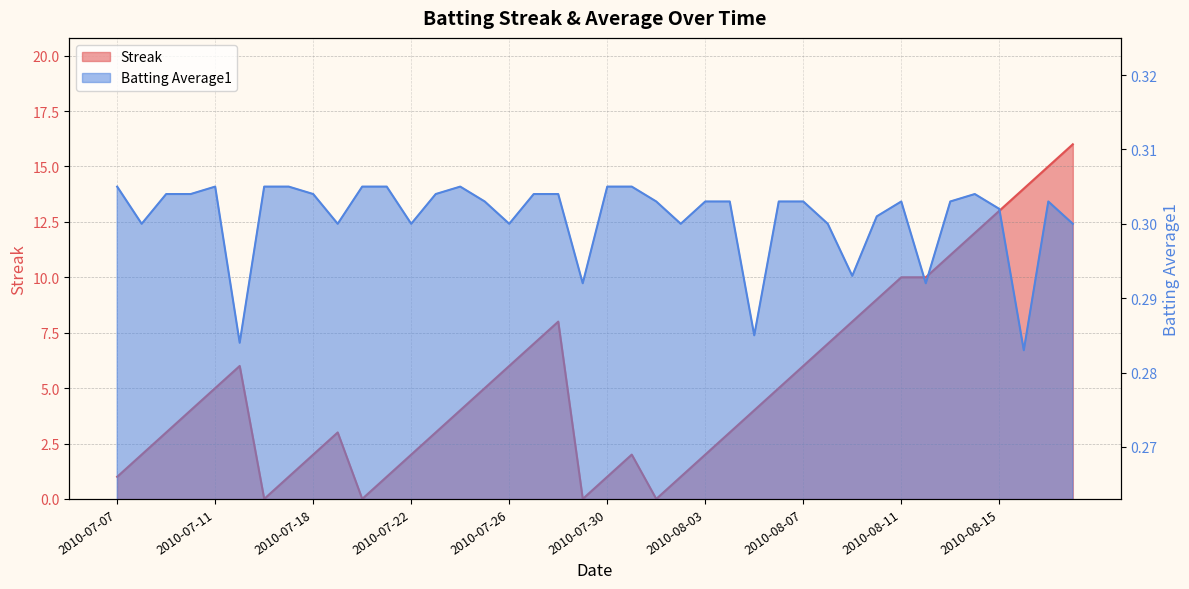

How many data points does each series have?

40